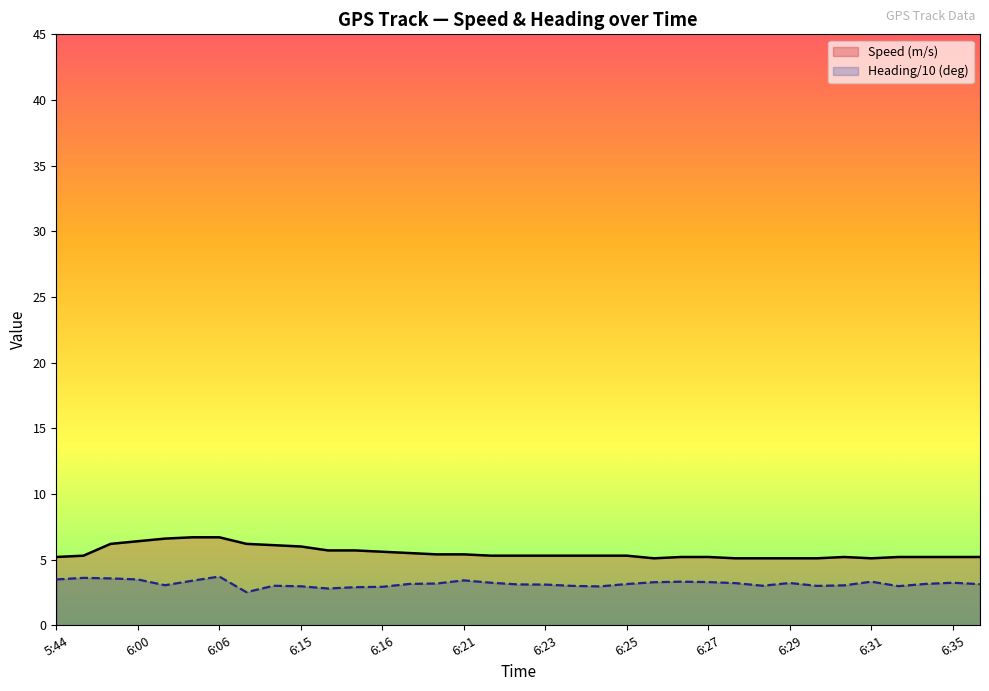

Does the chart display data point markers on the line(s)?

No